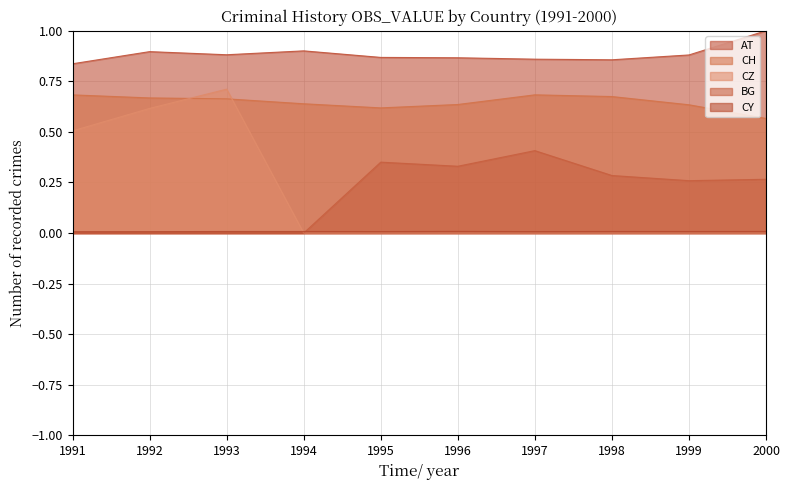

True or false: CH has a value of 0.7 at 1997.

True